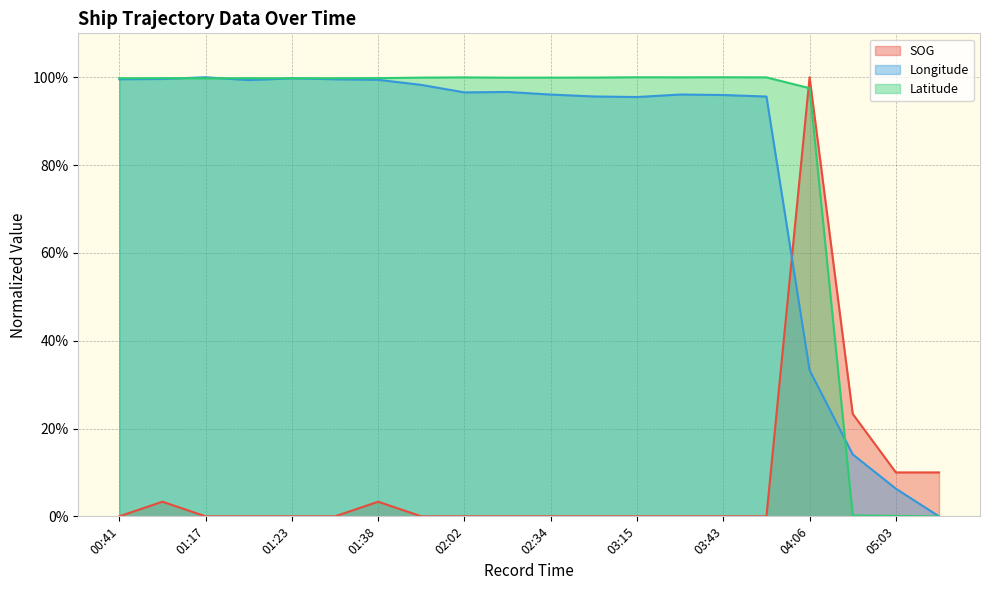

Does the chart have visible grid lines?

Yes